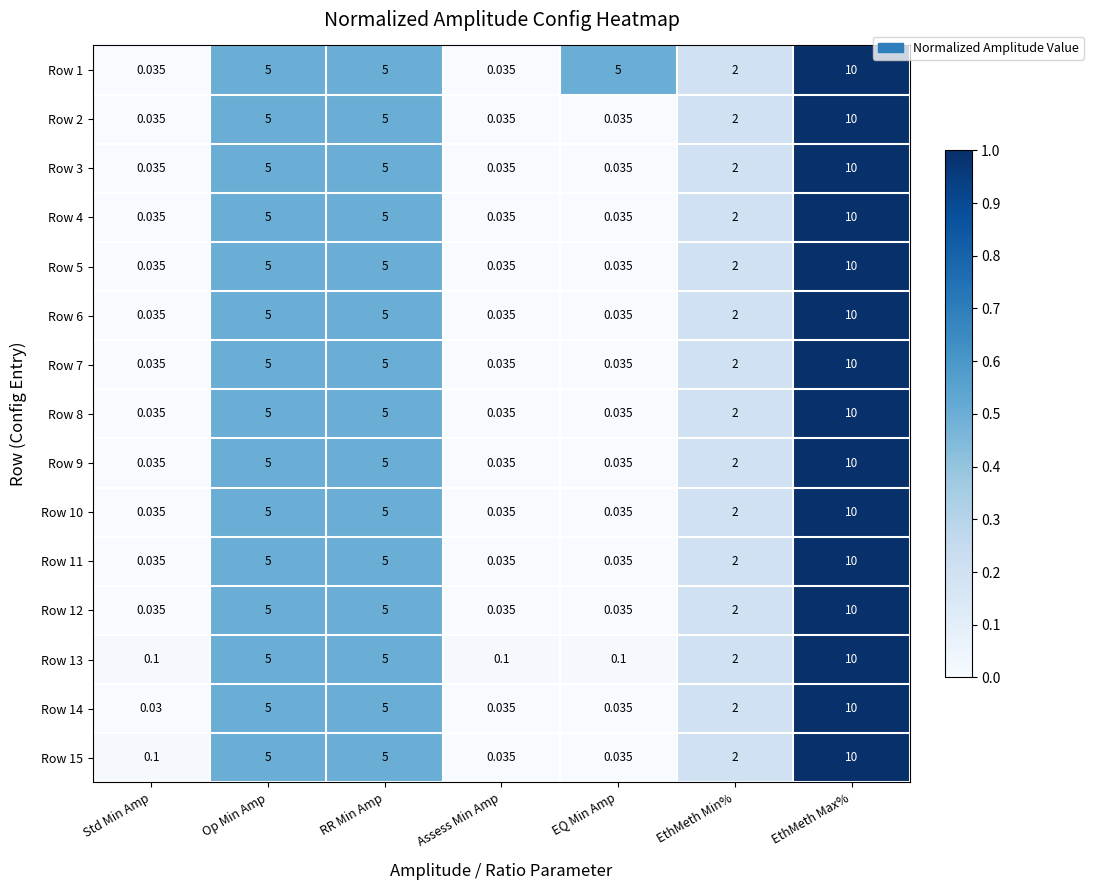

Is the value of Row 7 at EthMeth Min% greater than the value of Row 11 at EthMeth Max%?

No